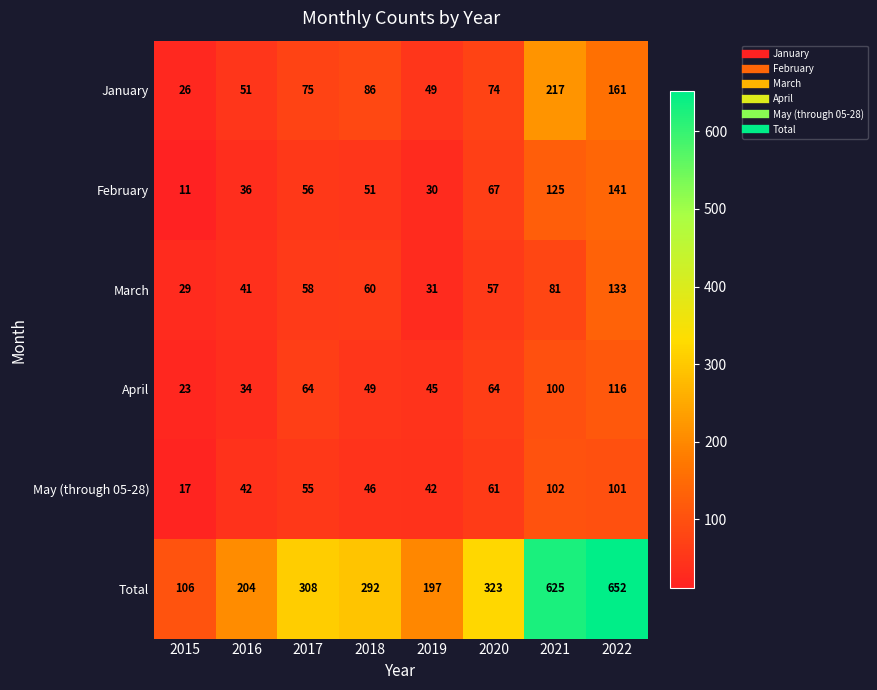

What is the sum of the May (through 05-28) values at 2022 and 2015?

118